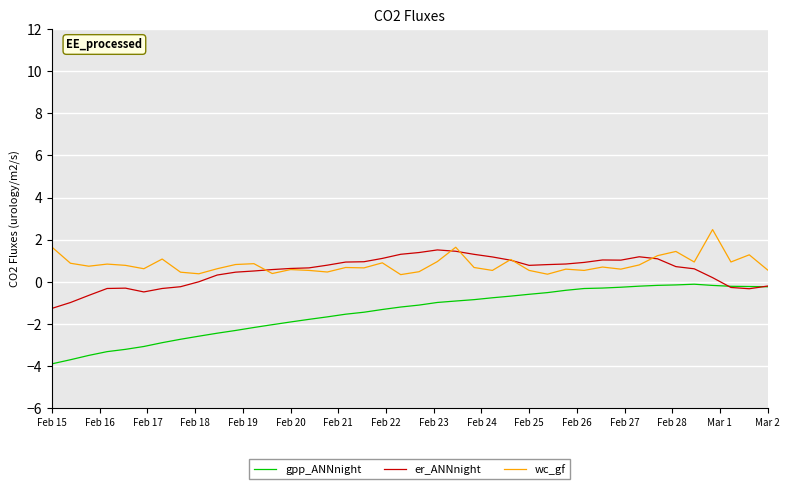

Rank the series by their maximum value, from lowest to highest.

gpp_ANNnight, er_ANNnight, wc_gf